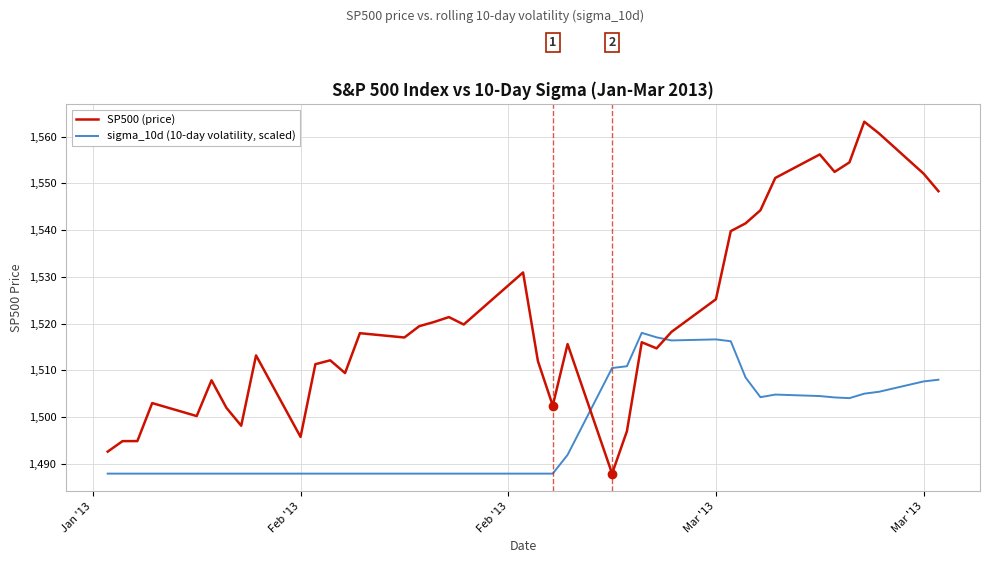

What is the maximum value shown in the chart?

1563.2